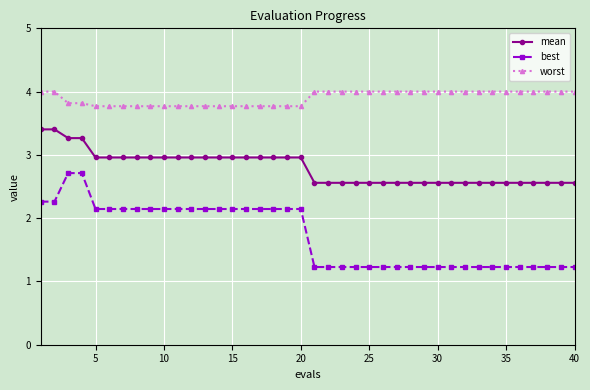

Which series has the largest total across all categories?

worst